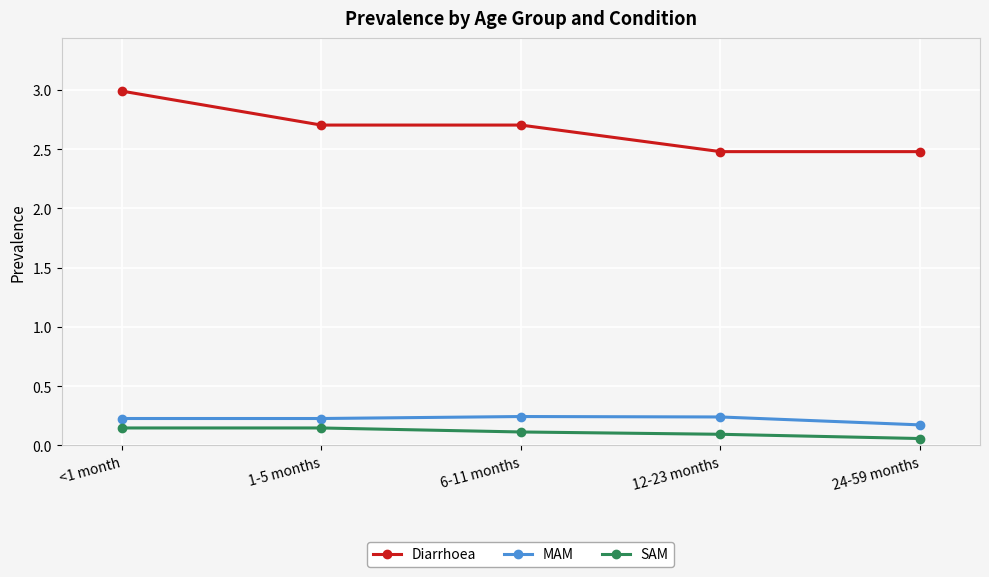

Count the MAM values in the range 0 to 1.

5